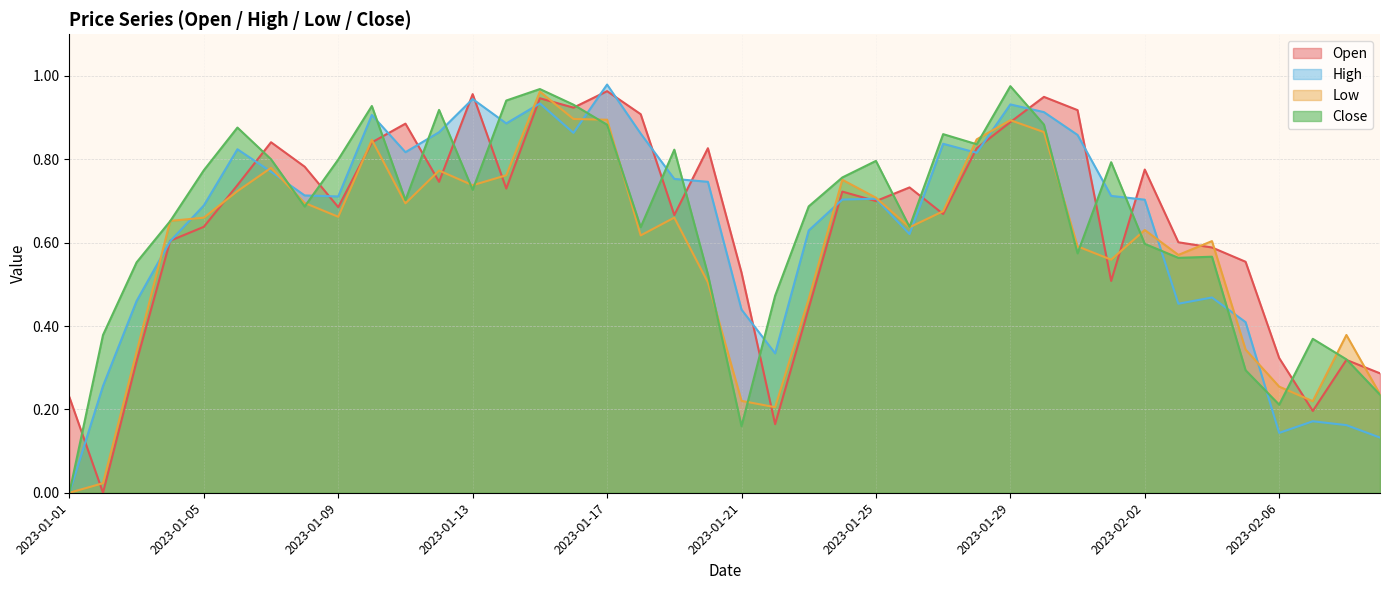

List the labels in order of High value, smallest first.

2023-01-01, 2023-02-09, 2023-02-06, 2023-02-08, 2023-02-07, 2023-01-02, 2023-01-22, 2023-02-05, 2023-01-21, 2023-02-03, 2023-01-03, 2023-02-04, 2023-01-04, 2023-01-26, 2023-01-23, 2023-01-05, 2023-02-02, 2023-01-24, 2023-01-25, 2023-01-09, 2023-02-01, 2023-01-08, 2023-01-20, 2023-01-19, 2023-01-07, 2023-01-28, 2023-01-11, 2023-01-06, 2023-01-27, 2023-01-31, 2023-01-18, 2023-01-16, 2023-01-12, 2023-01-14, 2023-01-10, 2023-01-30, 2023-01-29, 2023-01-15, 2023-01-13, 2023-01-17